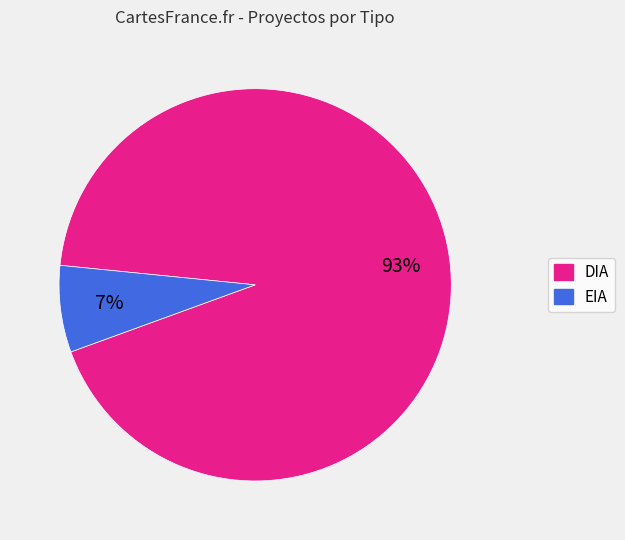

Which category has the biggest portion of the pie?

DIA